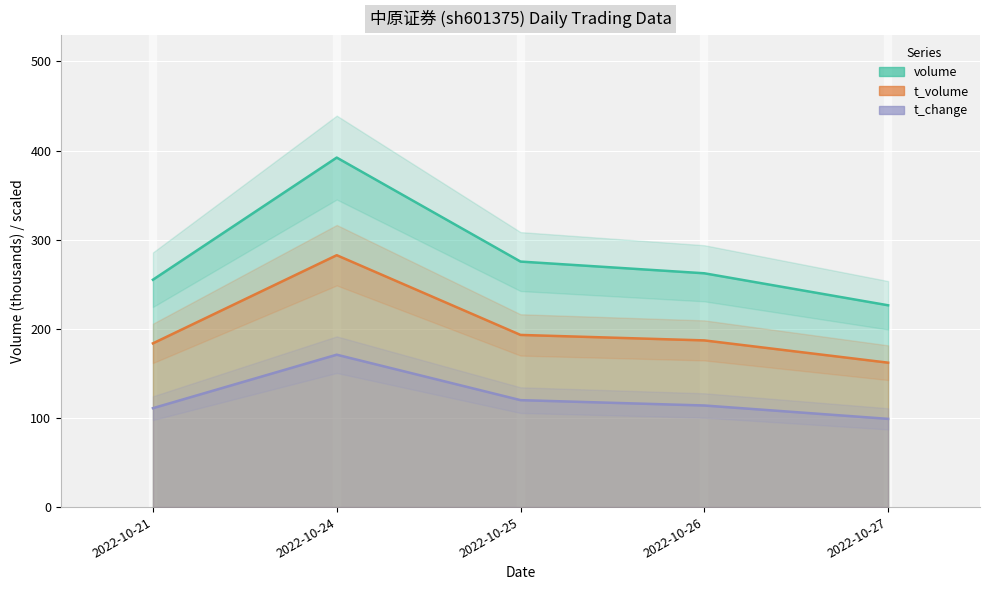

The volume series shows 137.5 at 2022-10-27. True or false?

False